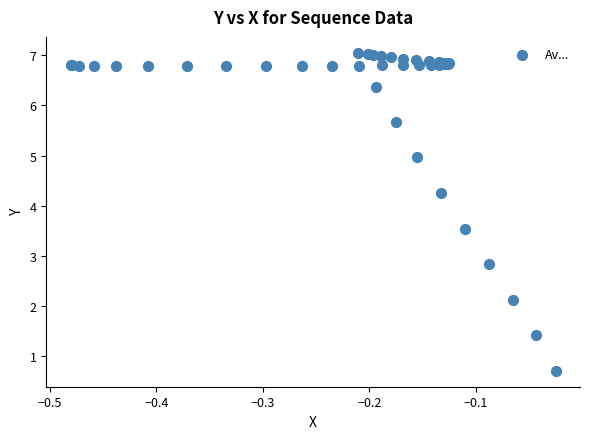

What Y value in the scatter plot is closest to 3?

2.8